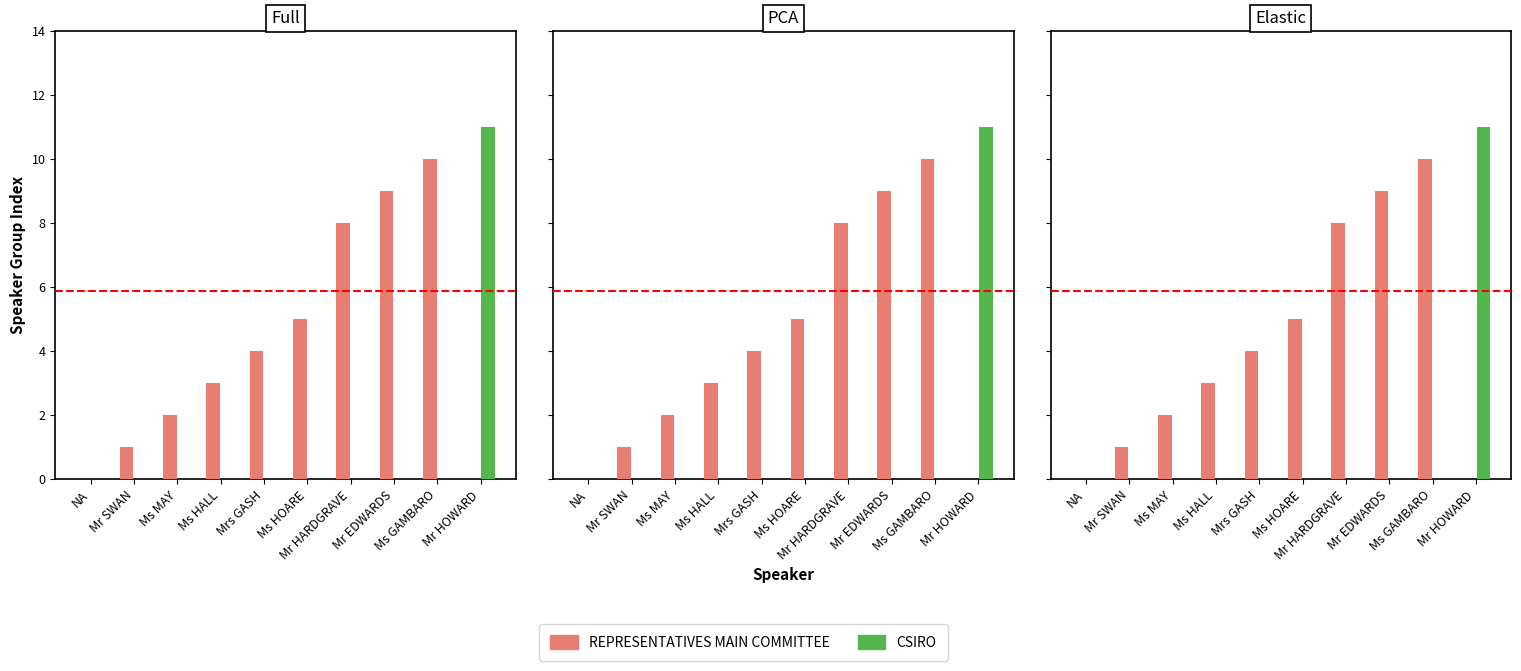

Between Mrs GASH and Ms HOARE, which series saw the biggest shift?

REPRESENTATIVES MAIN COMMITTEE